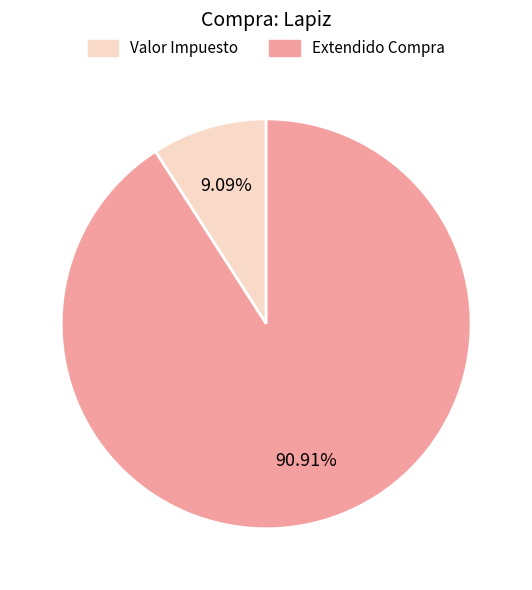

Is Valor Impuesto the majority of the pie?

No